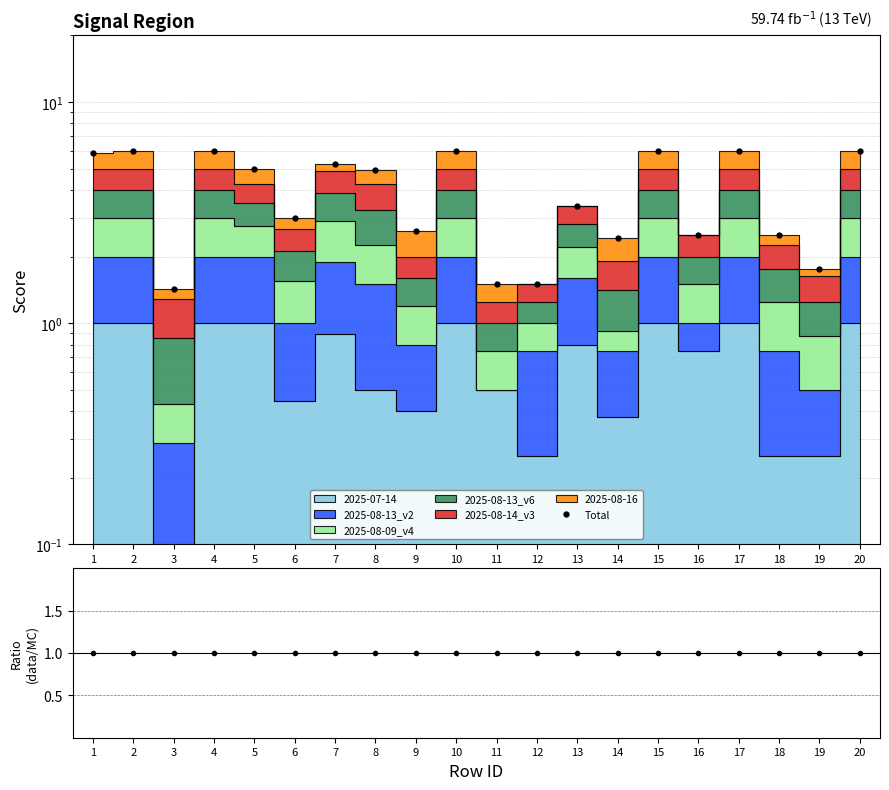

The value of Ratio at 10 is 1.0. True or false?

True